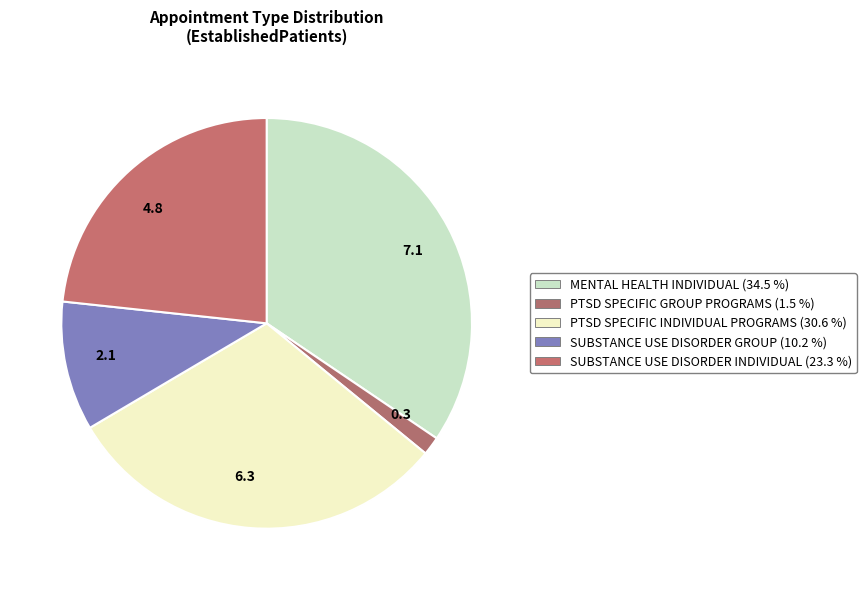

Is the sum of PTSD SPECIFIC INDIVIDUAL PROGRAMS and PTSD SPECIFIC GROUP PROGRAMS greater than half?

No